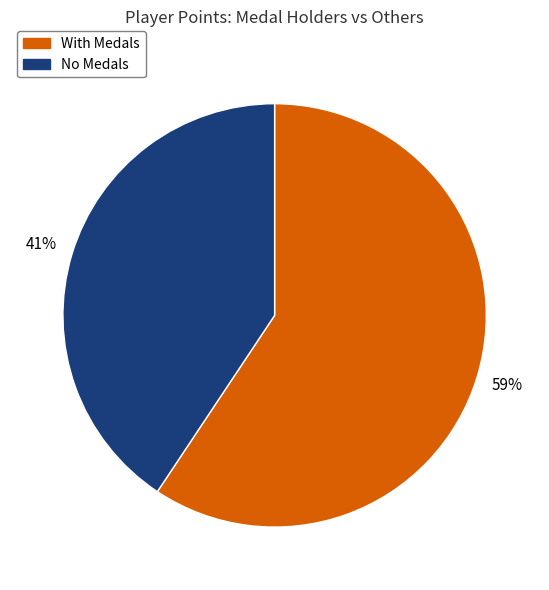

To the nearest percent, what is the average slice percentage?

50%